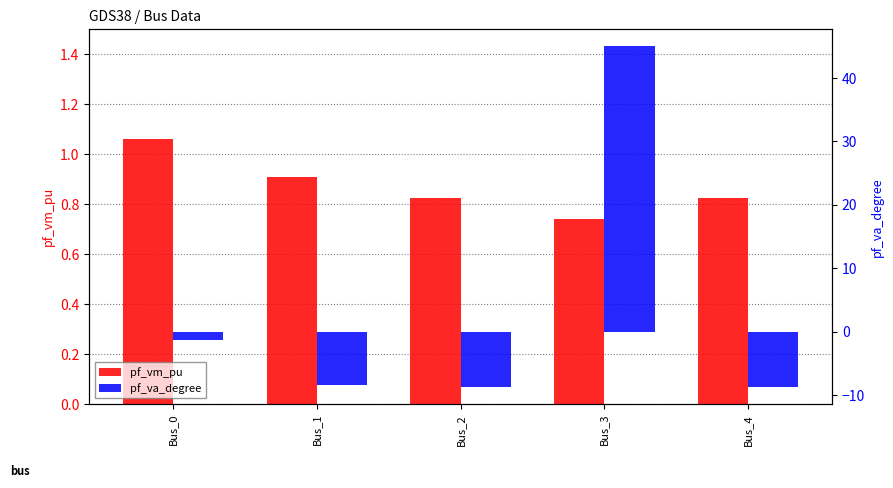

List the labels in order of pf_vm_pu value, smallest first.

Bus_3, Bus_2, Bus_4, Bus_1, Bus_0